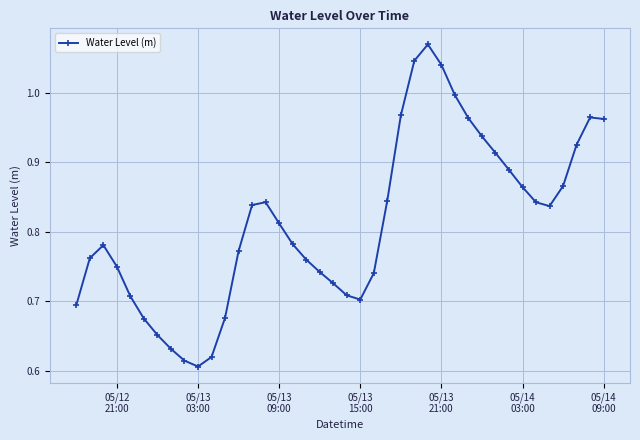

What is the difference between the second highest and minimum values?

0.4